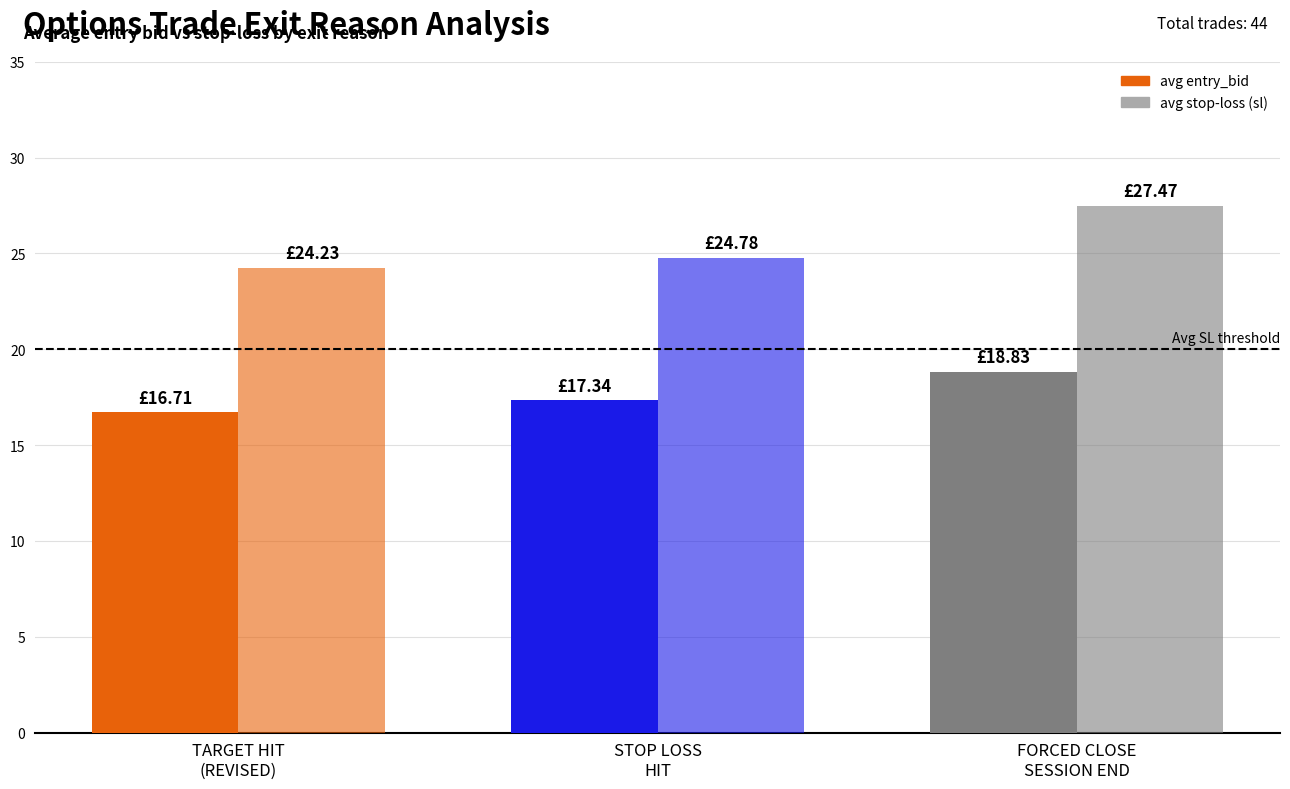

Count the number of categories in the chart.

3